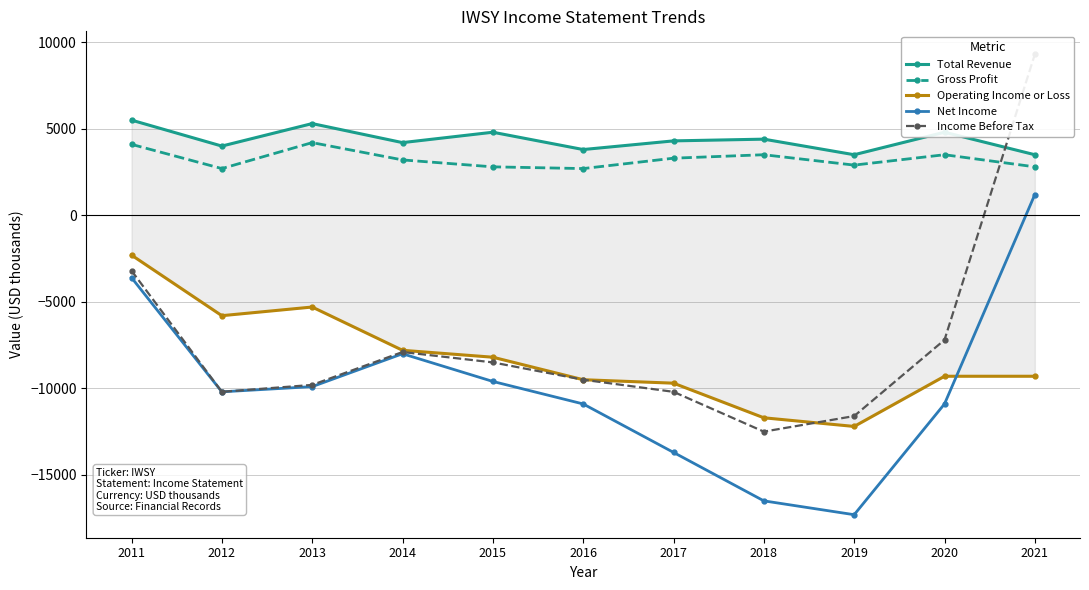

What is the sum of the Income Before Tax values at 2016 and 2015?

-18000